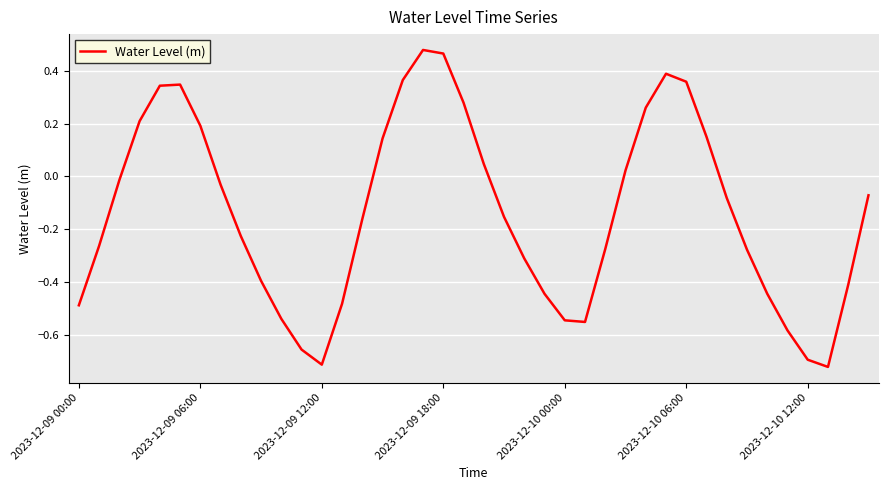

What is the difference between the maximum and minimum values?

1.2